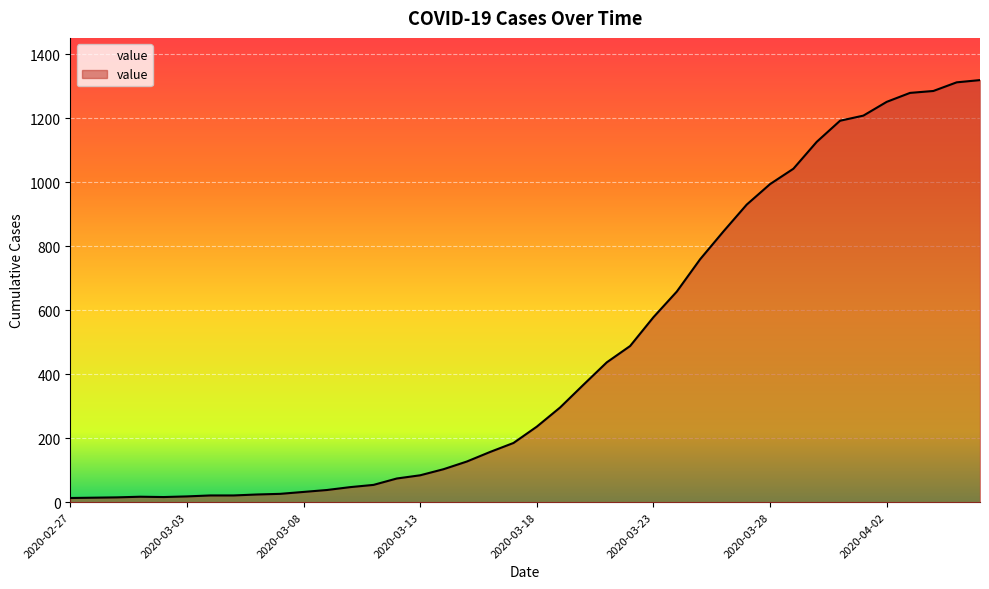

What is the difference between the maximum and second lowest values?

1305